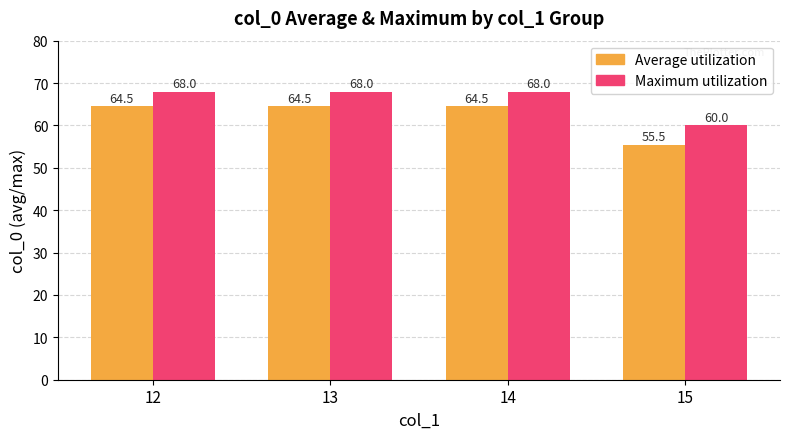

Reading left to right, transcribe all the data shown in this chart.

Average utilization: 12=64.5	13=64.5	14=64.5	15=55.5
Maximum utilization: 12=68.0	13=68.0	14=68.0	15=60.0